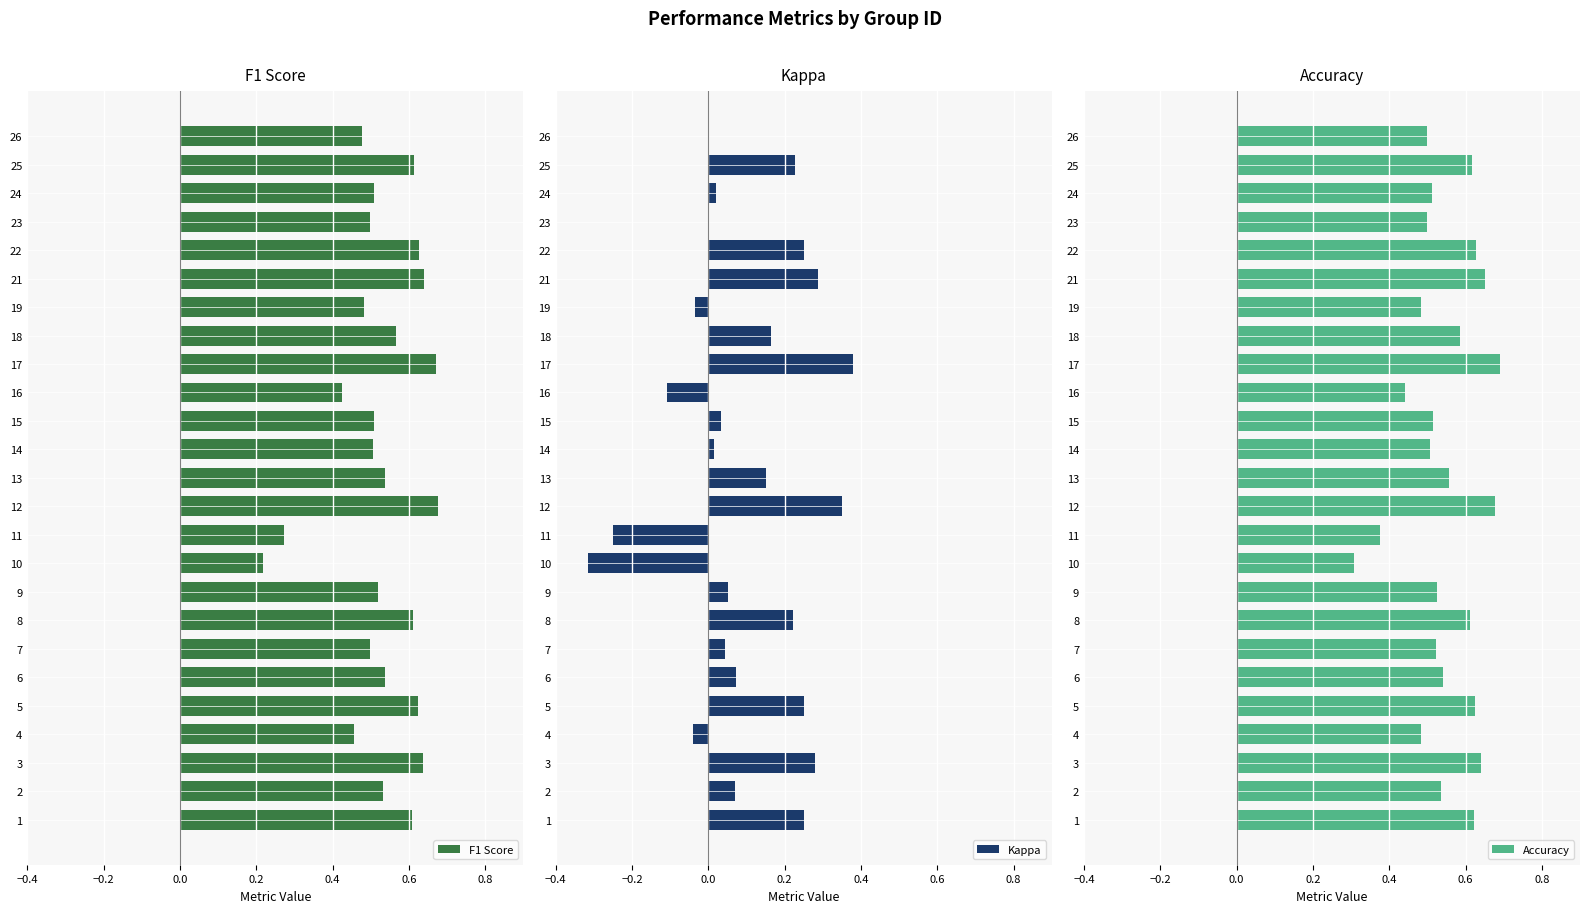

Count the F1 Score values in the range 0 to 1.

25